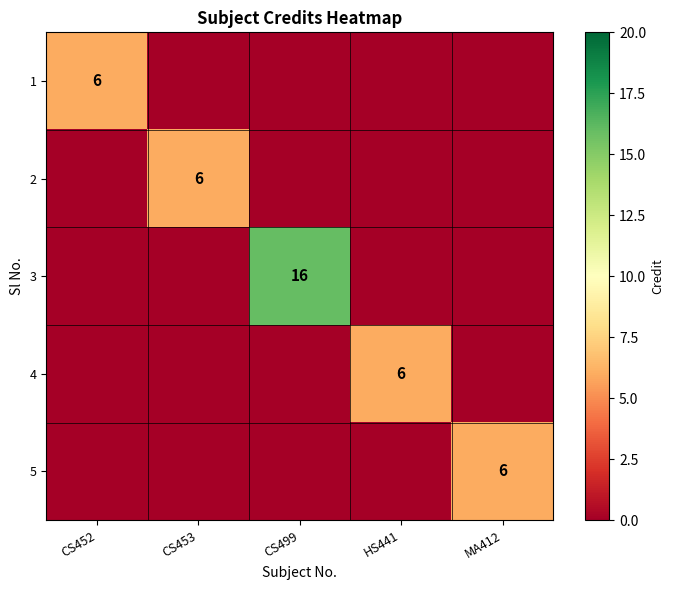

True or false: 4 has a value of 6 at HS441.

True